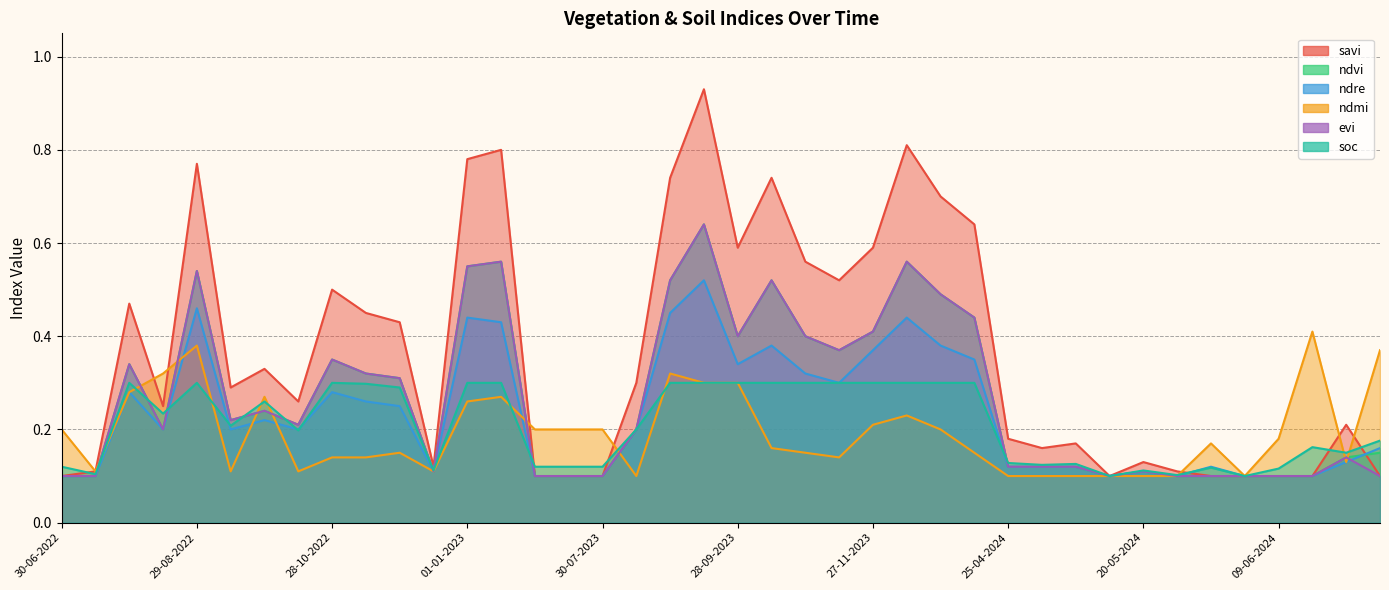

What is the sum of all ndvi values?

10.8